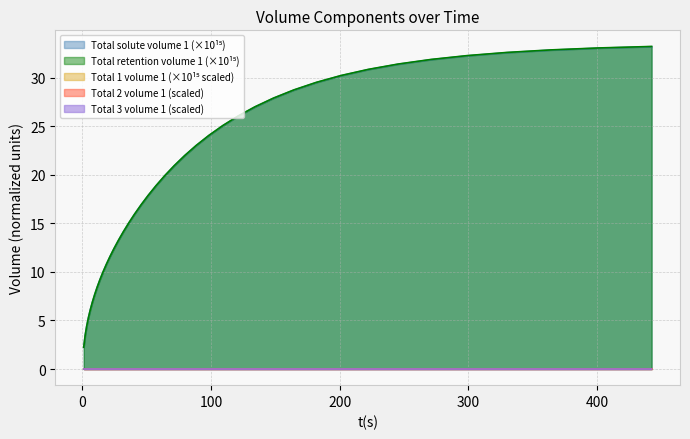

Does the chart have visible grid lines?

Yes